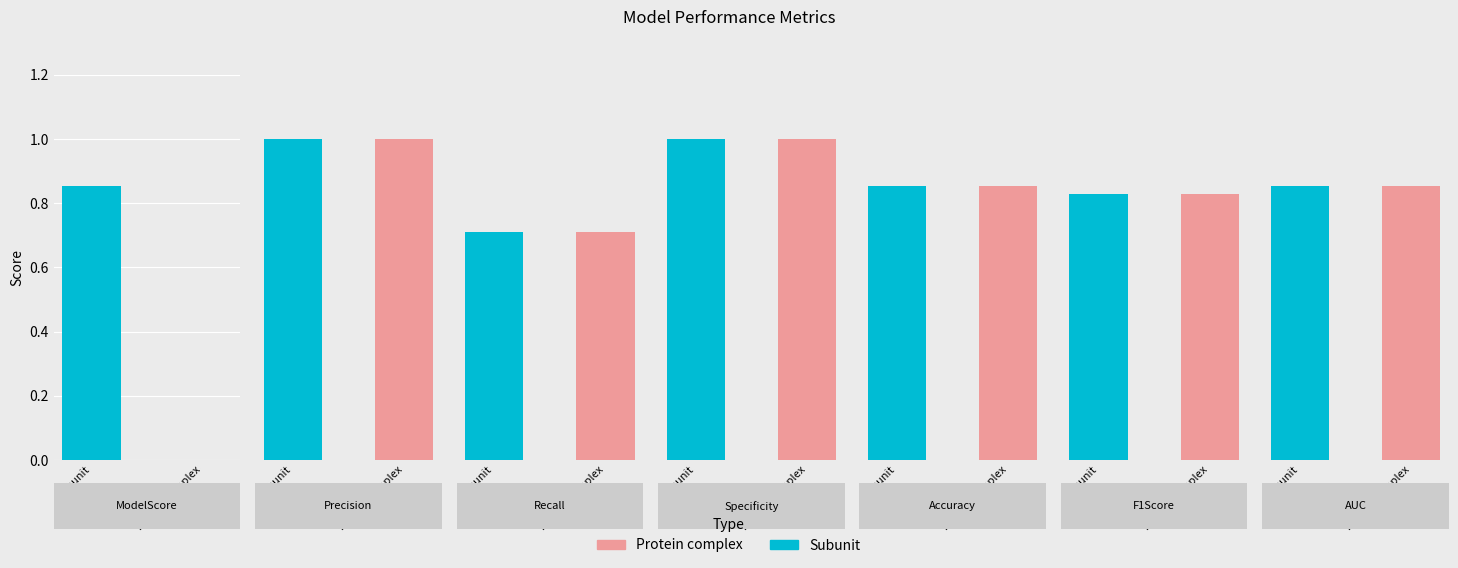

Between Precision and Recall, which is larger?

Precision